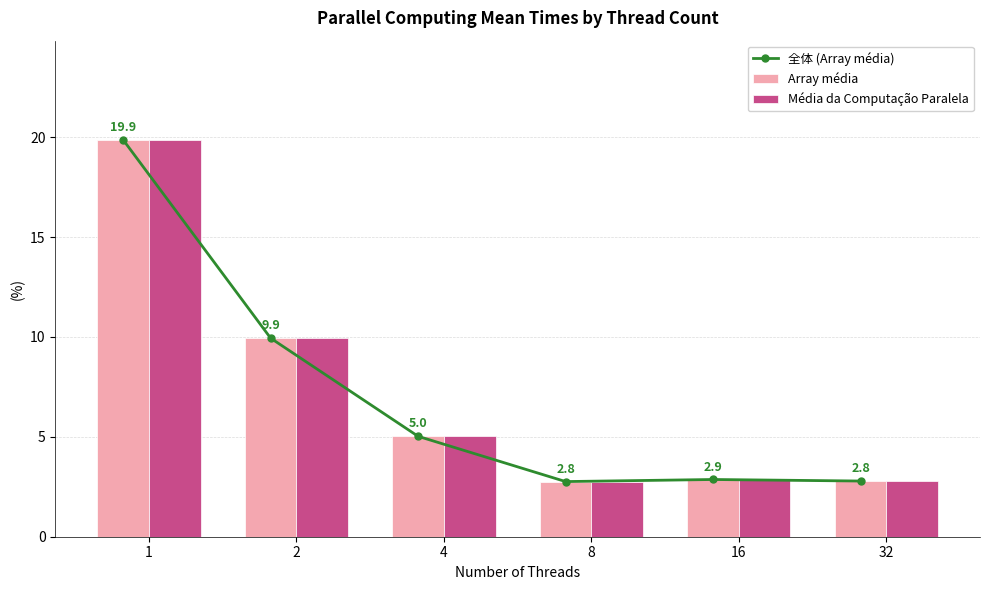

Rank the categories by 全体 (Array média) value from highest to lowest.

1, 2, 4, 16, 32, 8